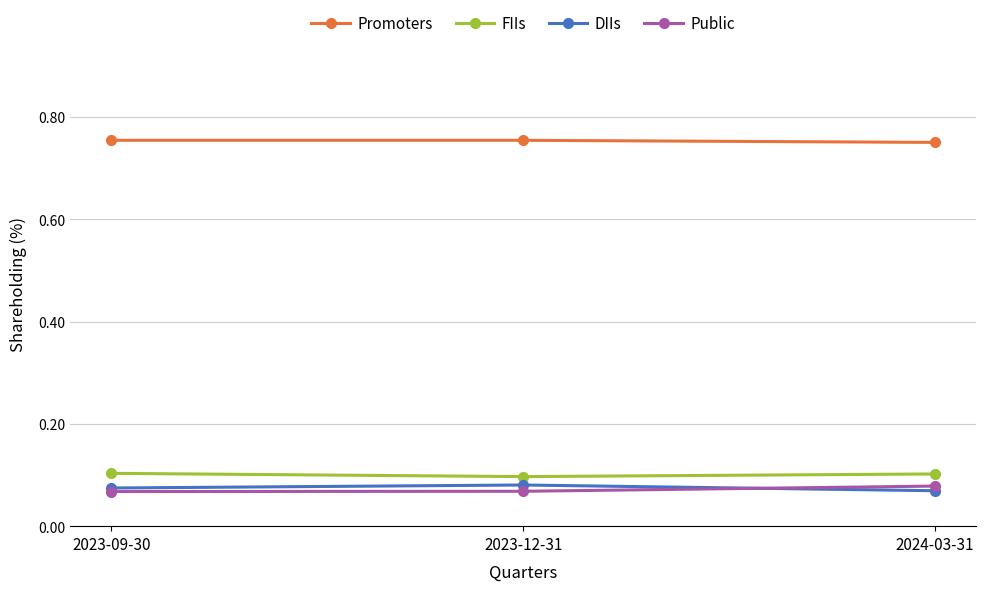

The value of DIIs at 2024-03-31 is 0.1. True or false?

True